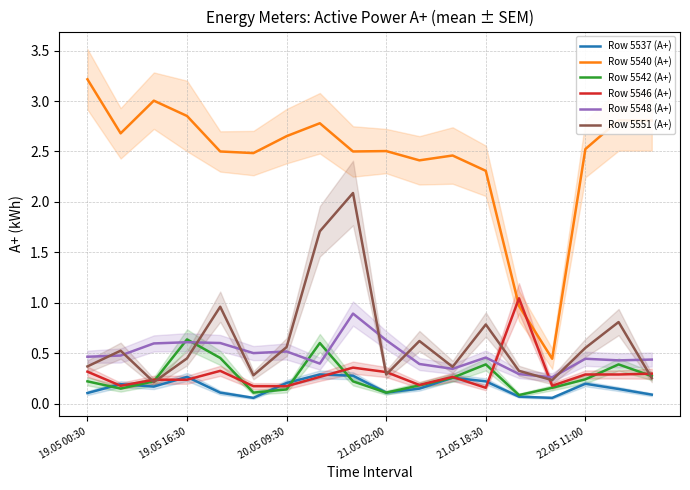

True or false: Row 5537 (A+) and Row 5540 (A+) intersect in this chart.

False